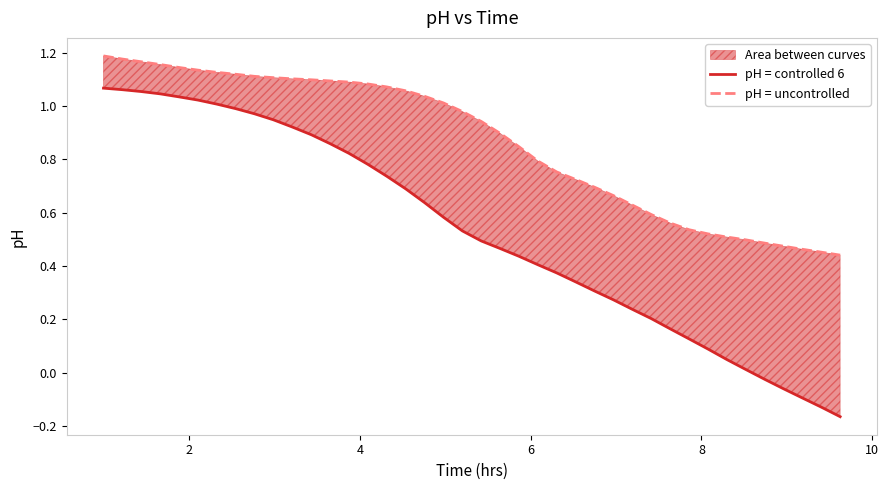

True or false: pH = uncontrolled and pH = controlled 6 cross at least once.

False